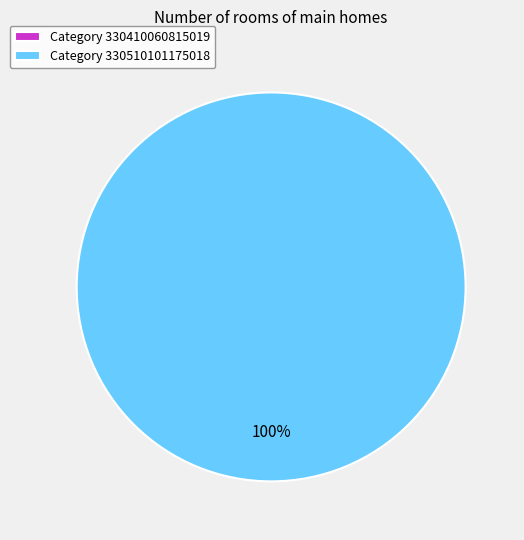

How many slices are in this pie chart?

2